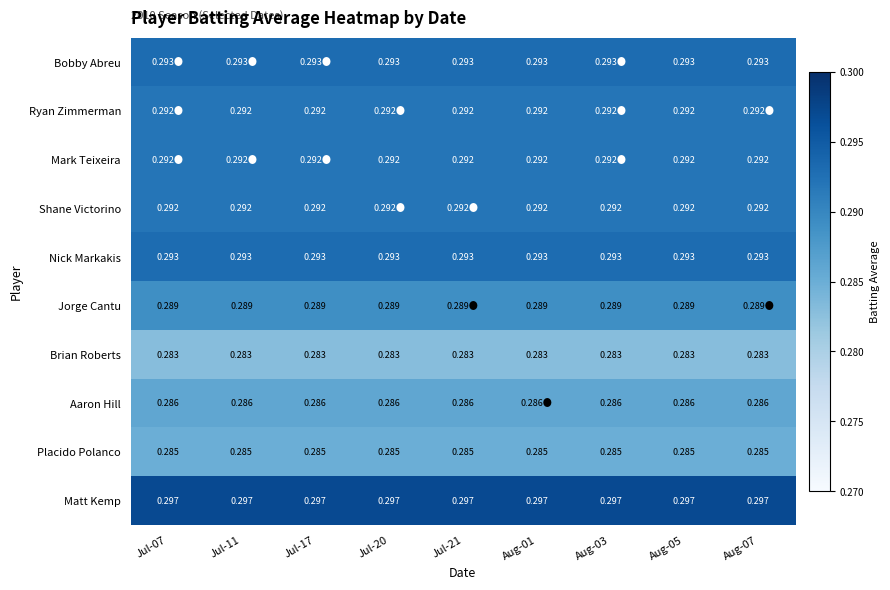

Is the value of Aaron Hill at Aug-03 greater than the value of Ryan Zimmerman at Jul-21?

No